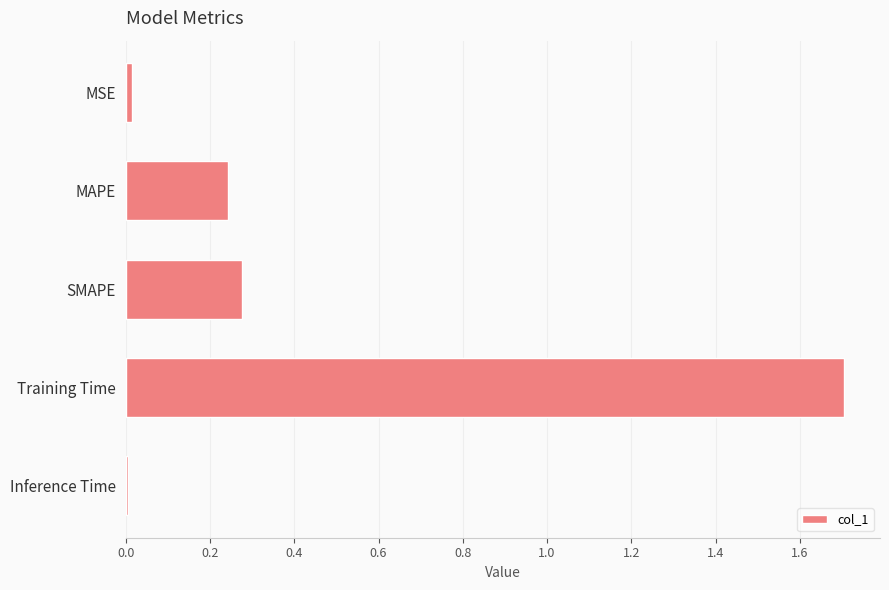

True or false: the data shows 0.2 at SMAPE.

False